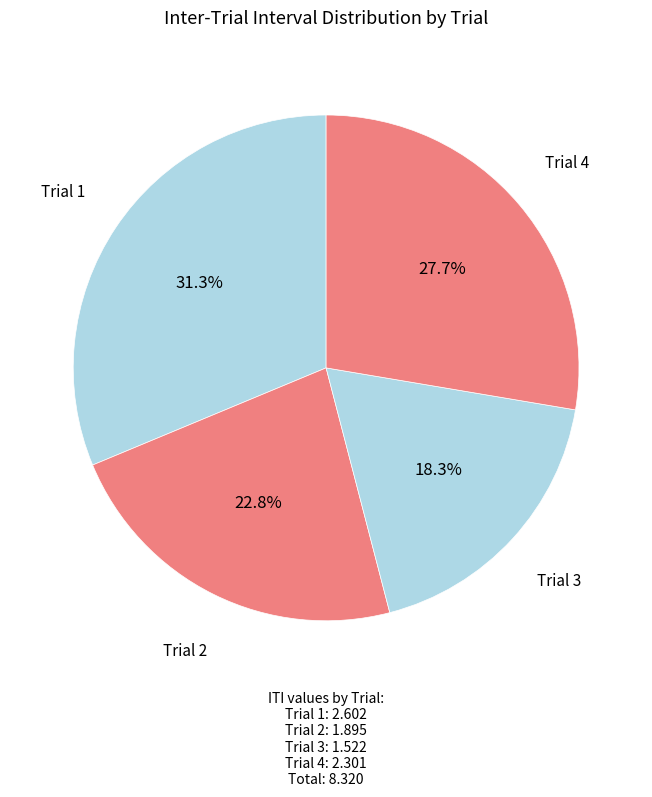

How many slices are in this pie chart?

4